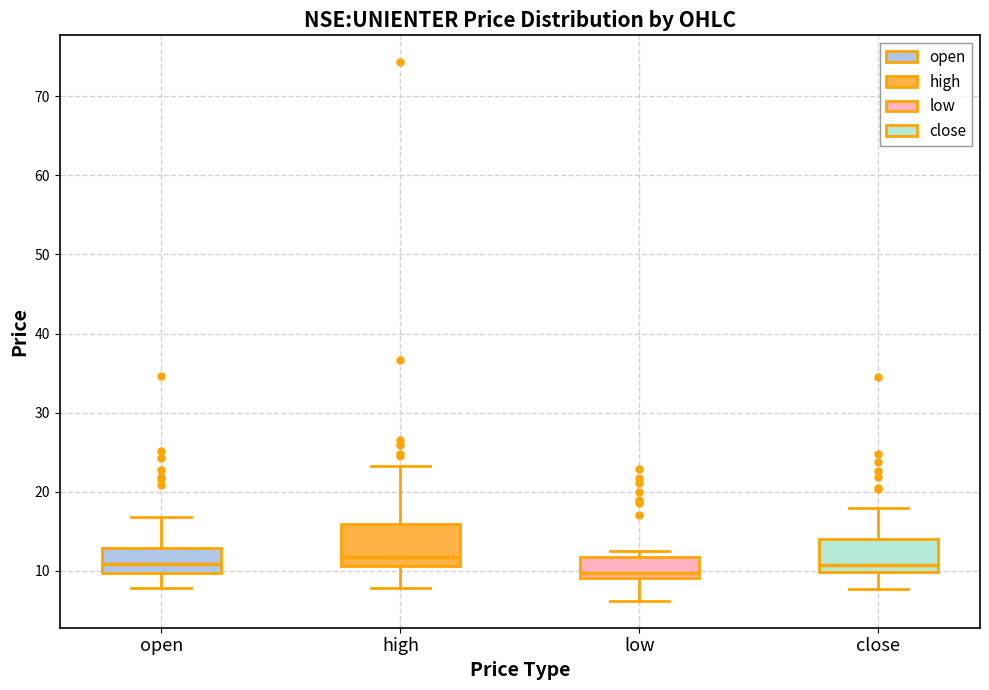

Reading left to right, transcribe this box plot: for each box, give where its median line is, the range the box spans, and where its two whiskers end, as read against the y-axis. The values are not printed on the chart, so give them approximately, as read against the axis.

open: median 11, box 10 to 13, whiskers 8 to 17
high: median 12, box 11 to 16, whiskers 8 to 23
low: median 10, box 9 to 12, whiskers 6 to 12 (just above the box's upper edge)
close: median 11, box 10 to 14, whiskers 8 to 18